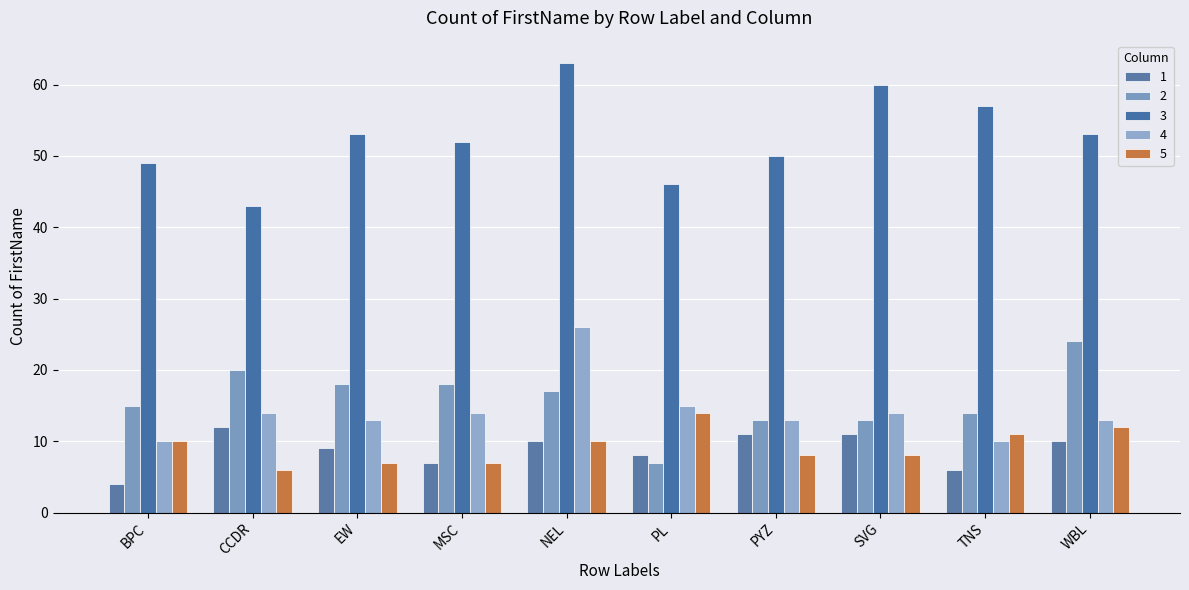

The value of 5 at MSC is 4. True or false?

False